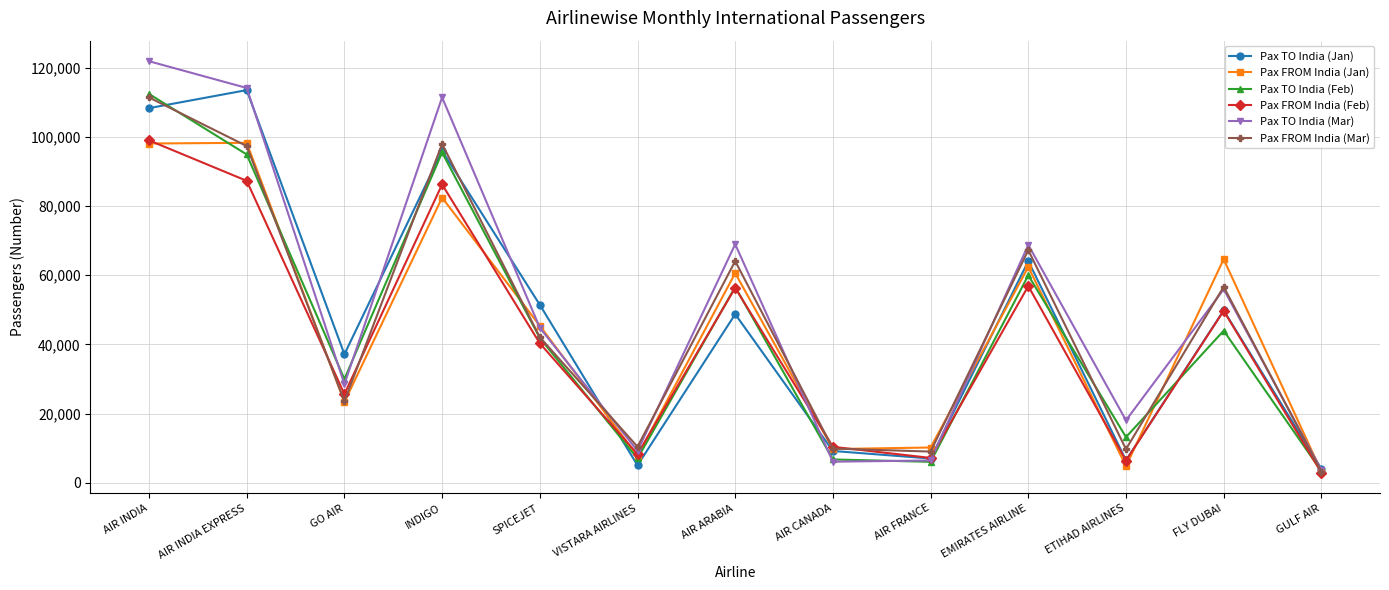

What are all the series names shown in the legend?

Pax TO India (Jan), Pax FROM India (Jan), Pax TO India (Feb), Pax FROM India (Feb), Pax TO India (Mar), Pax FROM India (Mar)